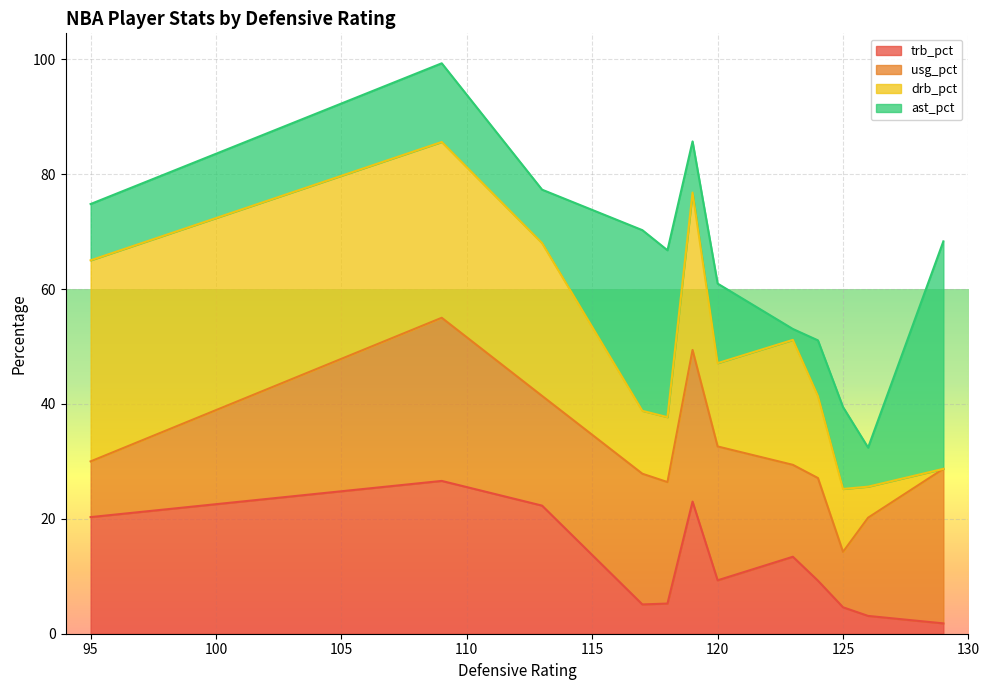

What is the maximum value for trb_pct?

26.6